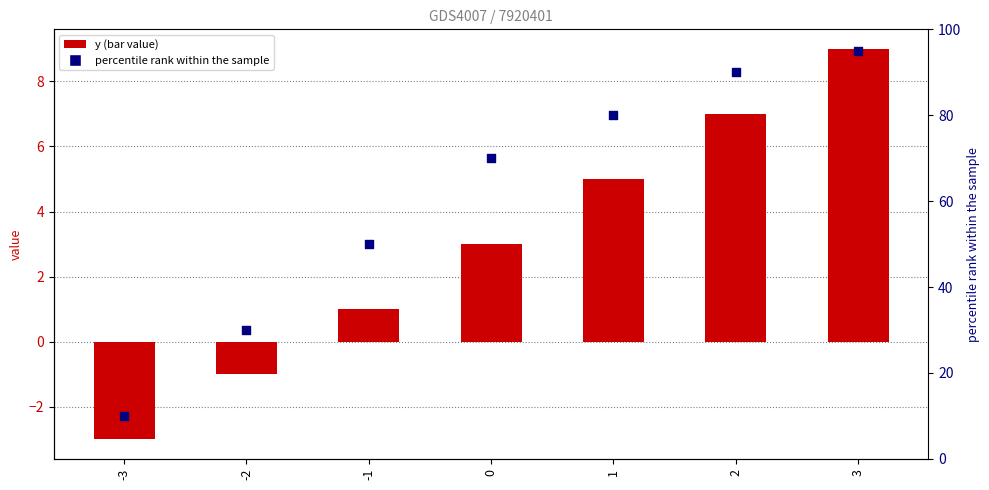

Which series has the largest total across all categories?

percentile rank within the sample